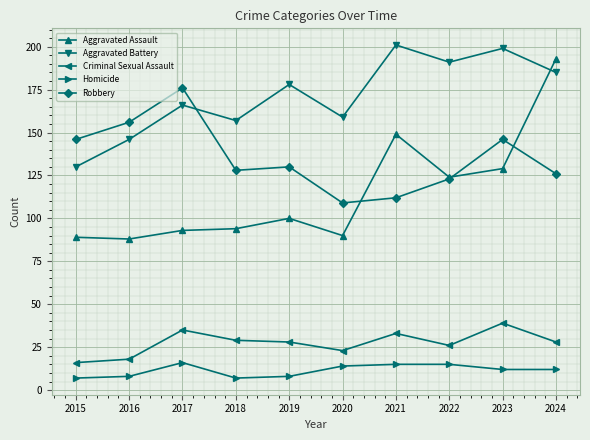

Reading right to left, what are all the values shown in this chart?

Aggravated Assault: 193	129	124	149	90	100	94	93	88	89
Aggravated Battery: 185	199	191	201	159	178	157	166	146	130
Criminal Sexual Assault: 28	39	26	33	23	28	29	35	18	16
Homicide: 12	12	15	15	14	8	7	16	8	7
Robbery: 126	146	123	112	109	130	128	176	156	146